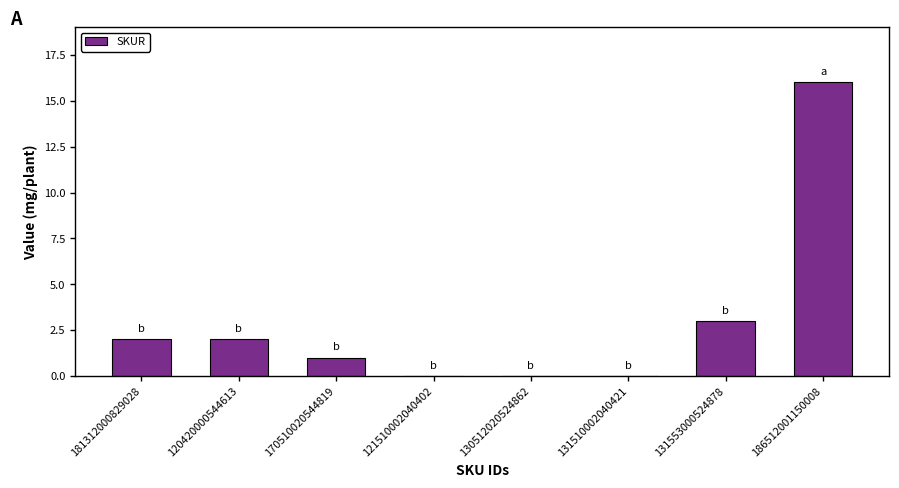

Reading right to left, what are all the values shown in this chart?

186512001150008=16	131553000524878=3	131510002040421=0	130512020524862=0	121510002040402=0	170510020544819=1	120420000544613=2	181312000829028=2